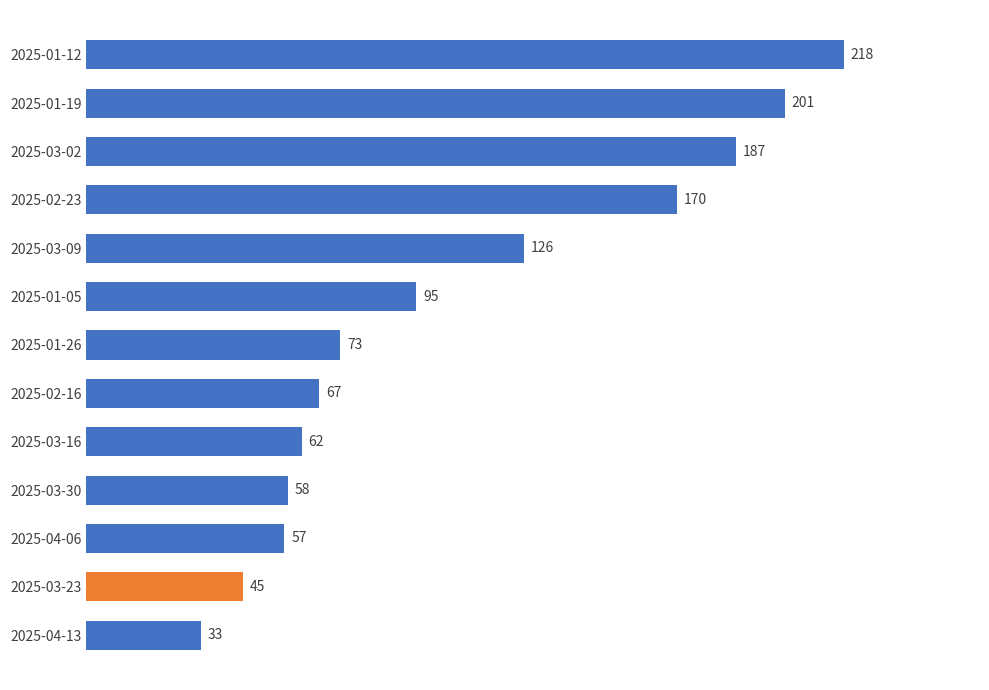

Does the chart contain any negative values?

No